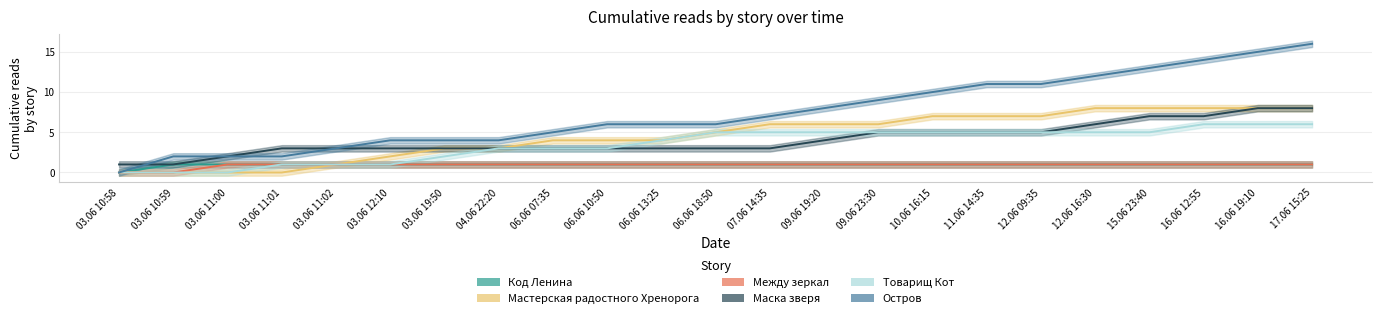

Is the value of Мастерская радостного Хренорога at 16.06 19:10 greater than the value of Остров at 03.06 11:01?

Yes